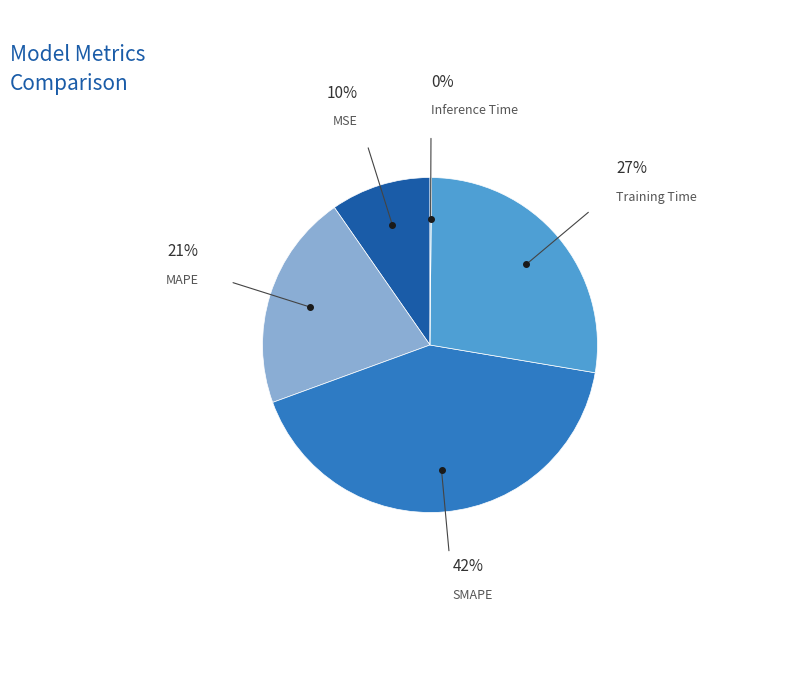

To the nearest percent, what percentage of the pie is MAPE?

21%